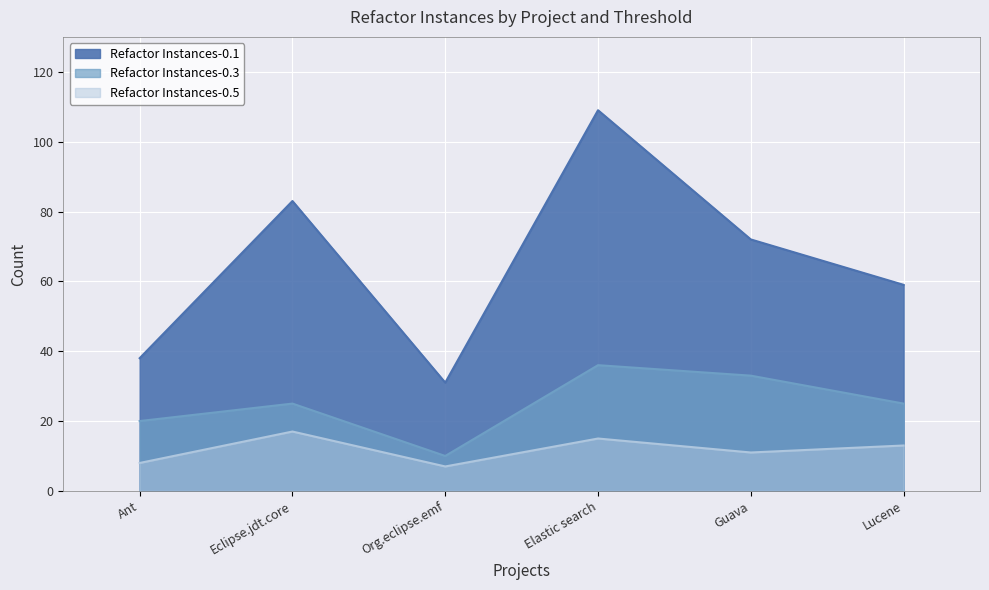

Where is the first local minimum for Refactor Instances-0.3?

Org.eclipse.emf